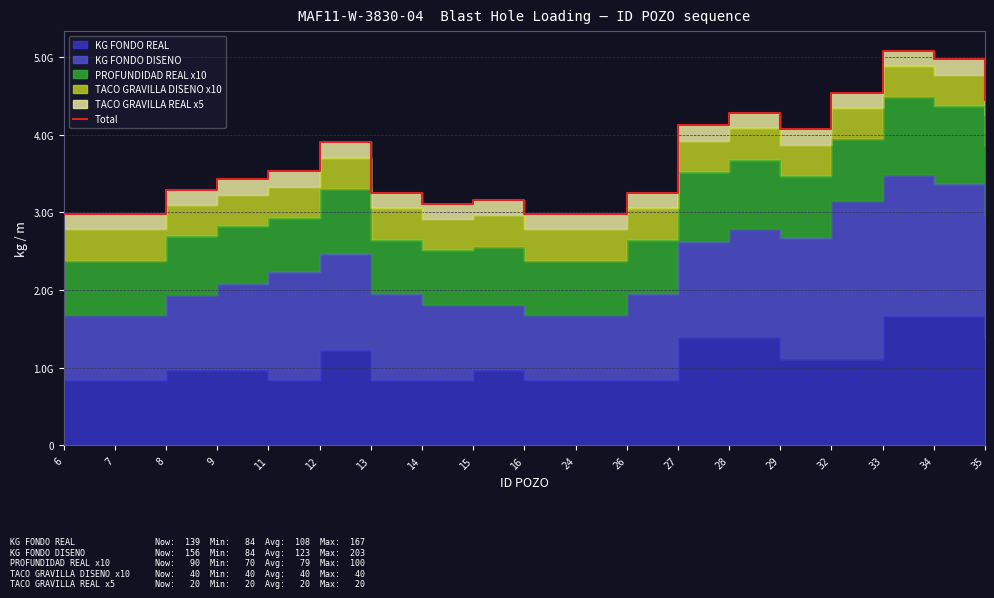

The value at 24 is 298. True or false?

True